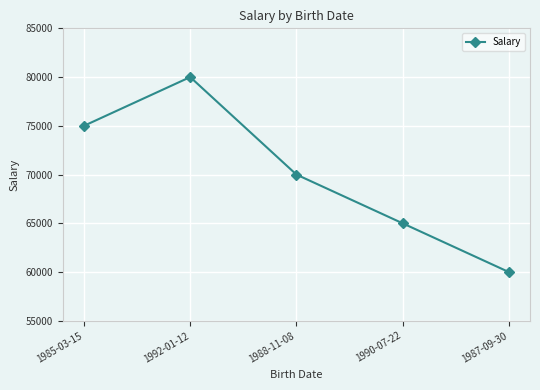

Read the value at 1992-01-12.

80000